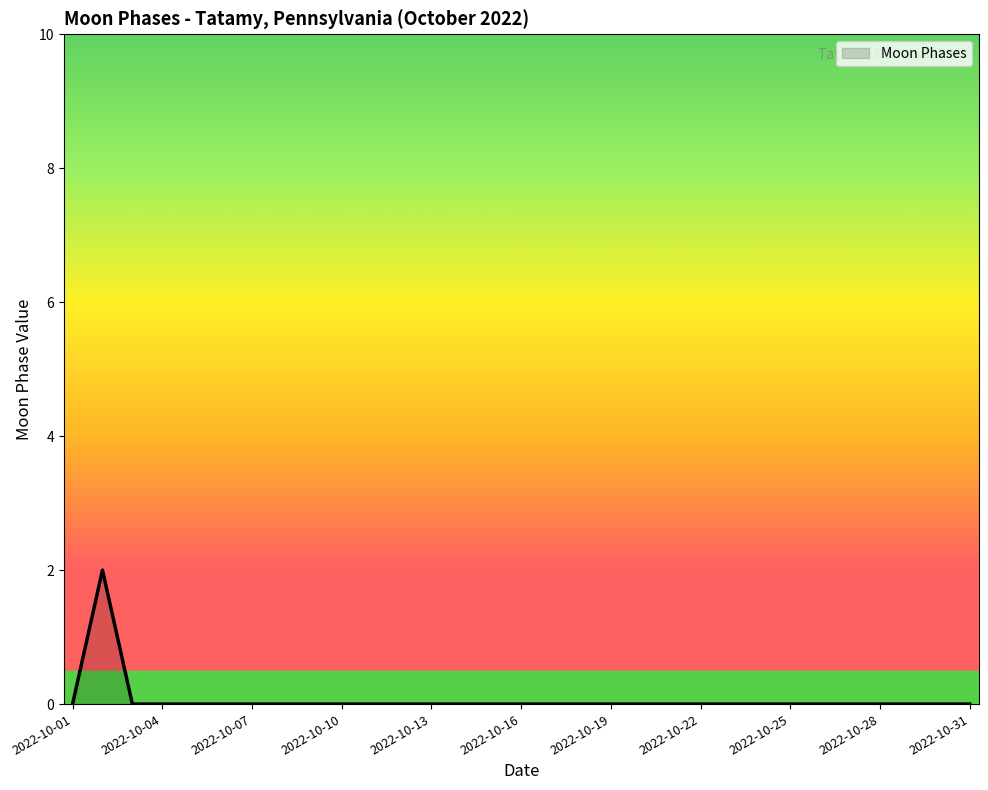

Where is the first local maximum?

2022-10-02